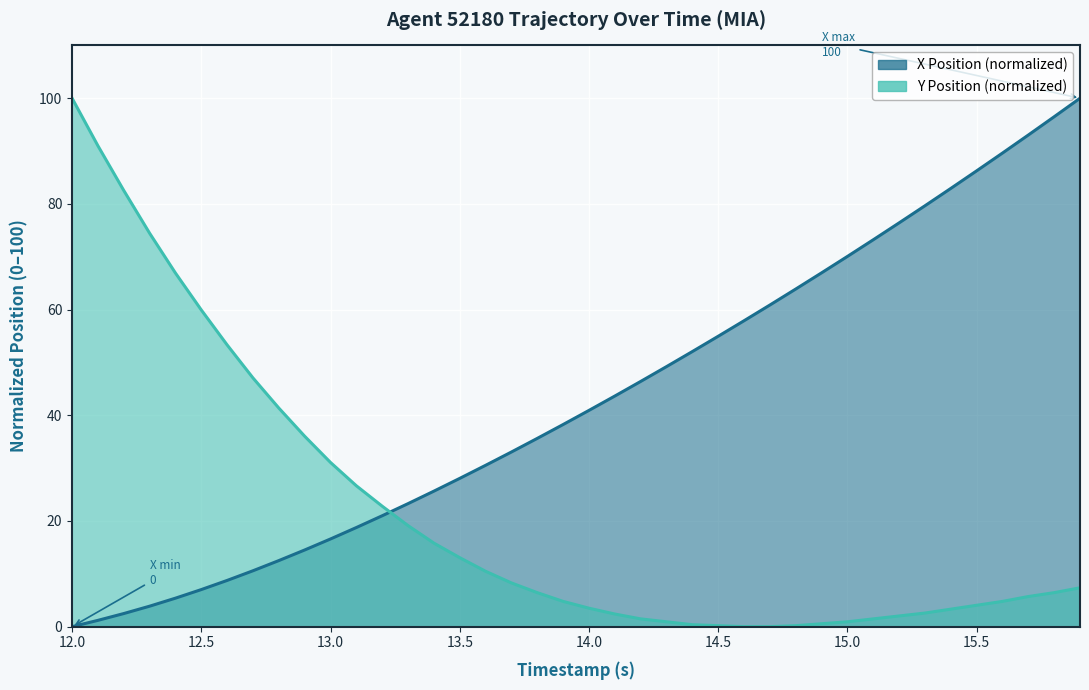

Rank the series by their maximum value, from highest to lowest.

X, Y